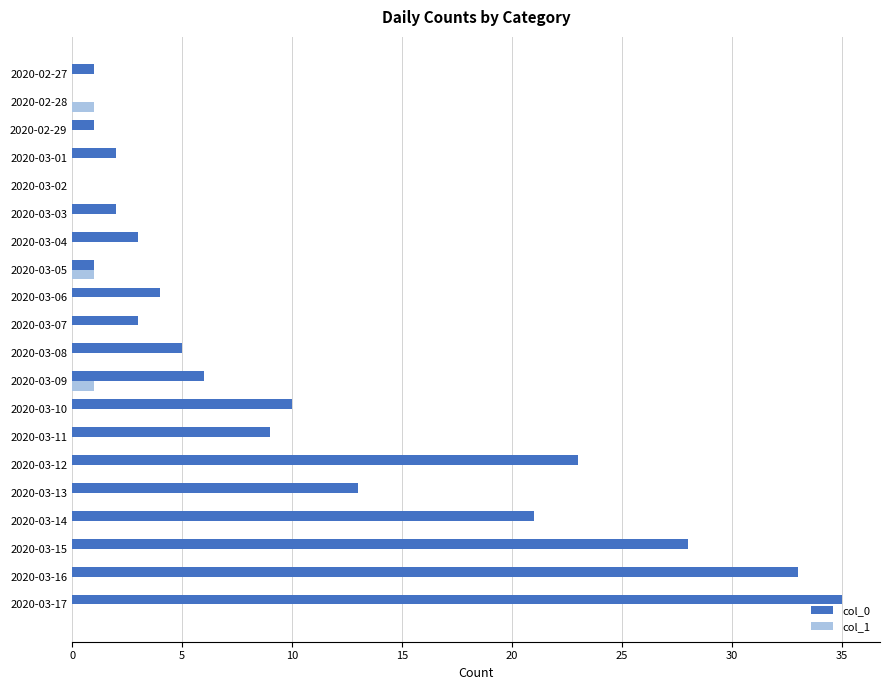

Which series has the widest spread of values?

col_0